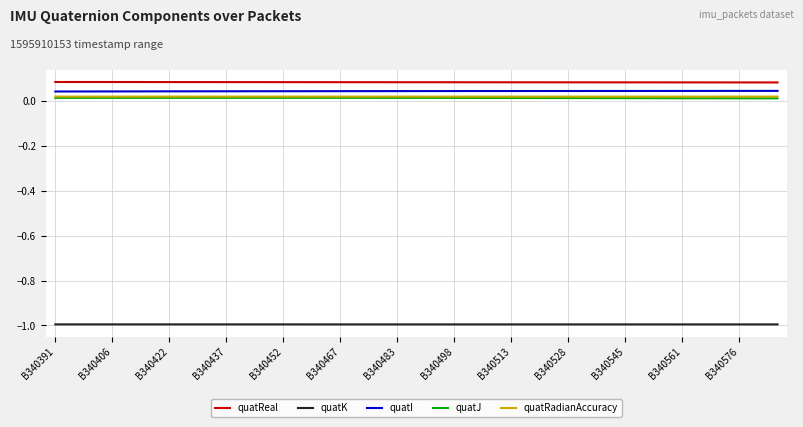

What is the sum of all quatRadianAccuracy values?

0.8